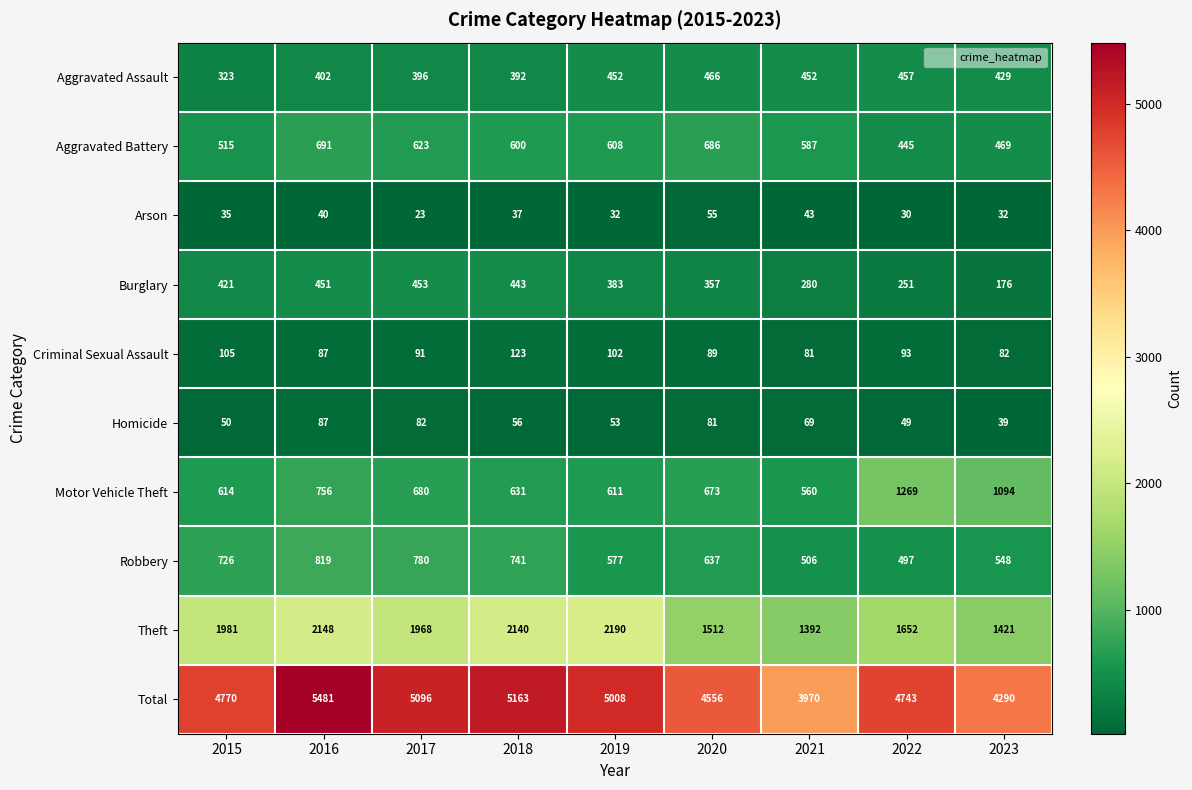

What is the difference between the maximum and second lowest values in the Homicide series?

38